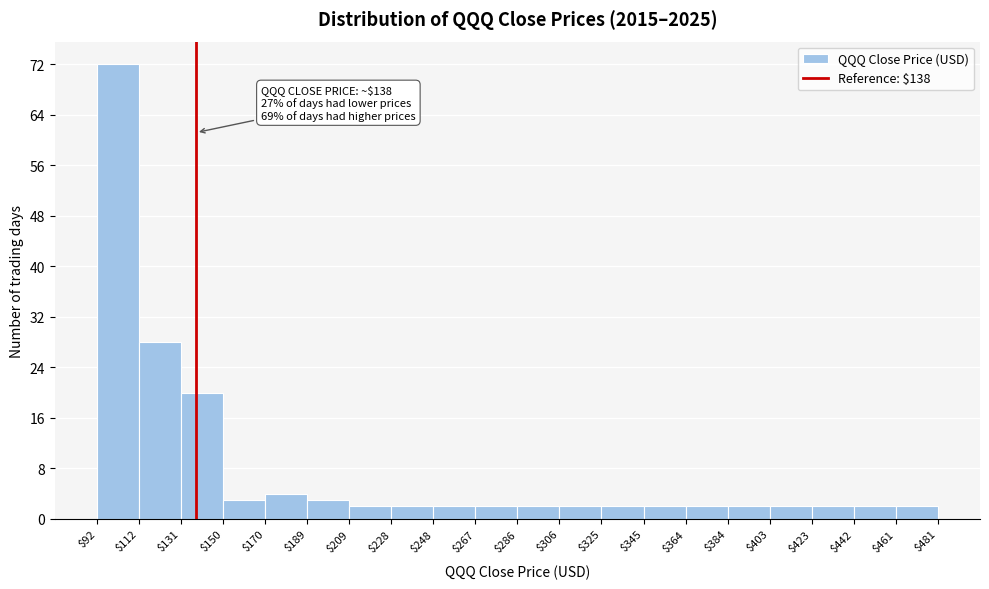

Over which range of the x-axis is the bar tallest?

$92 to $112